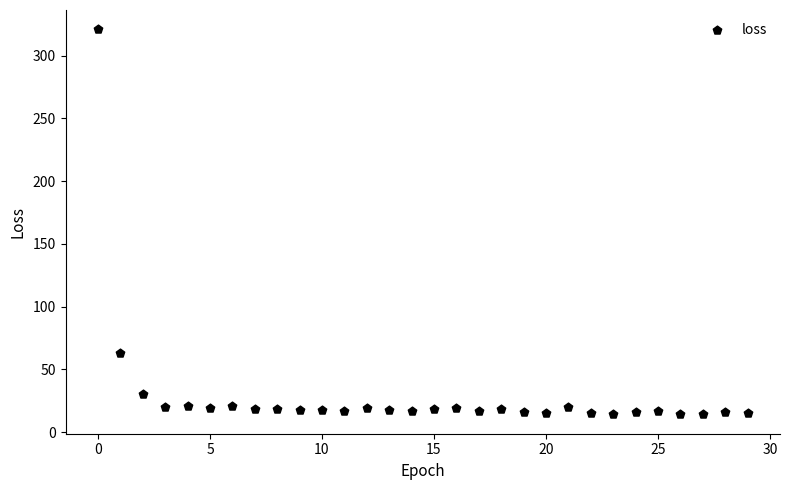

What Y value in the scatter plot is closest to 167?

62.8